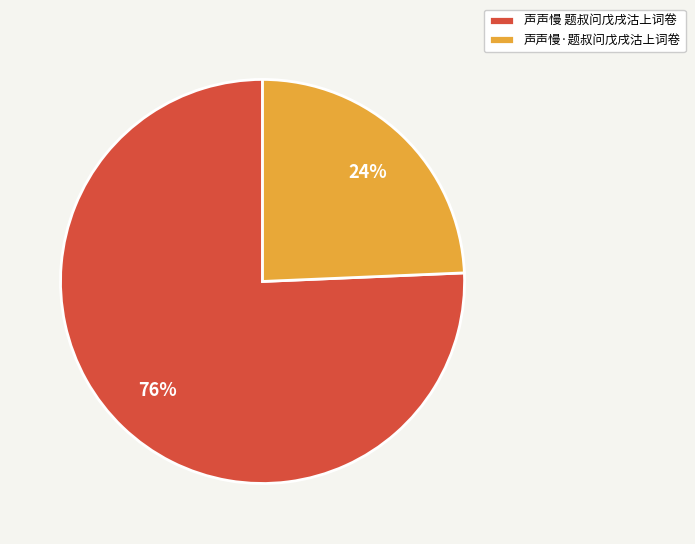

Which category has the smallest portion of the pie?

声声慢·题叔问戊戌沽上词卷